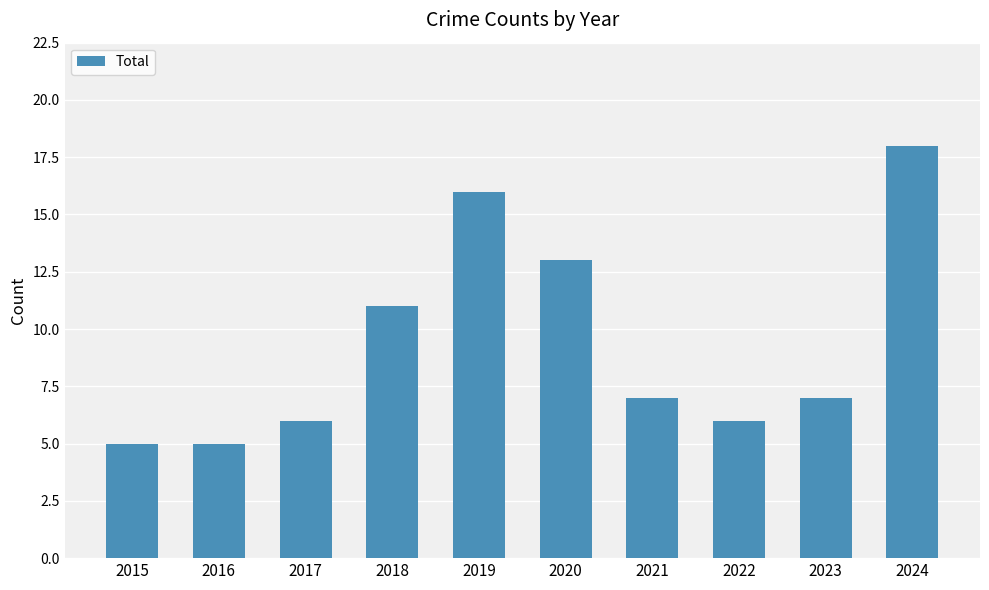

What is the greatest value displayed?

18